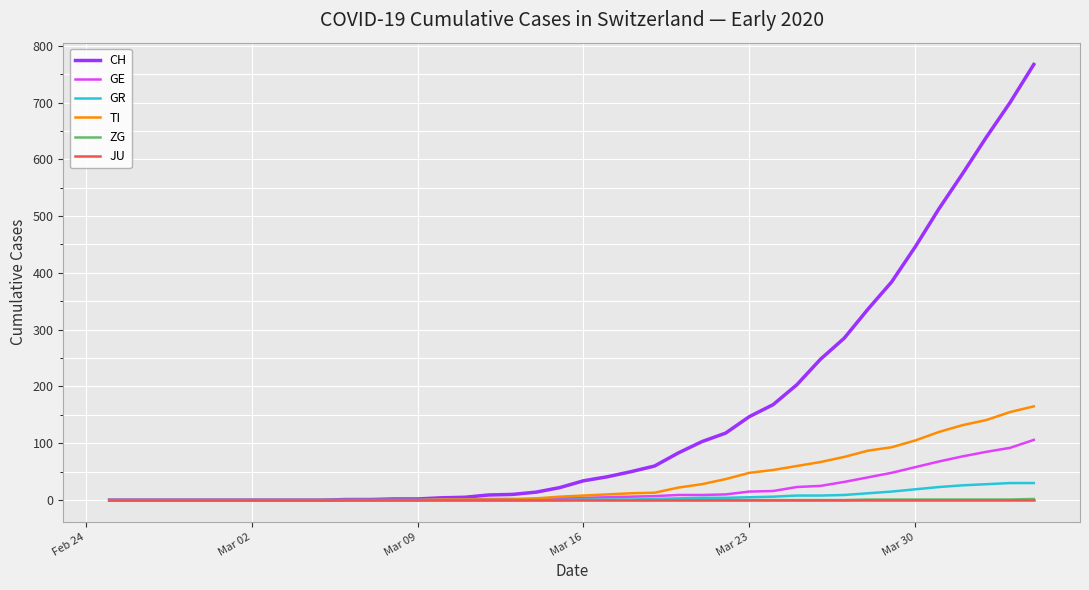

Which series has the largest total across all categories?

CH